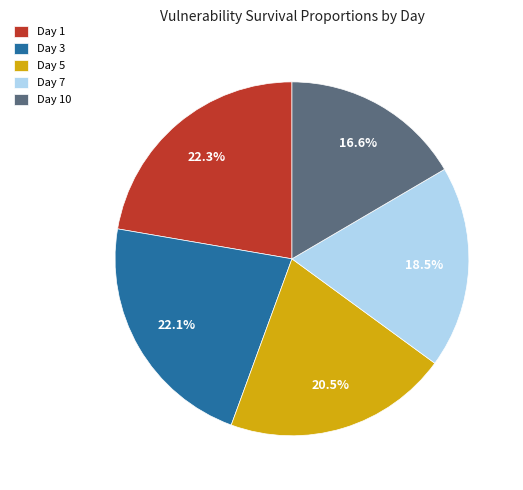

To the nearest percent, what is the difference between the largest and smallest slice percentages?

6%